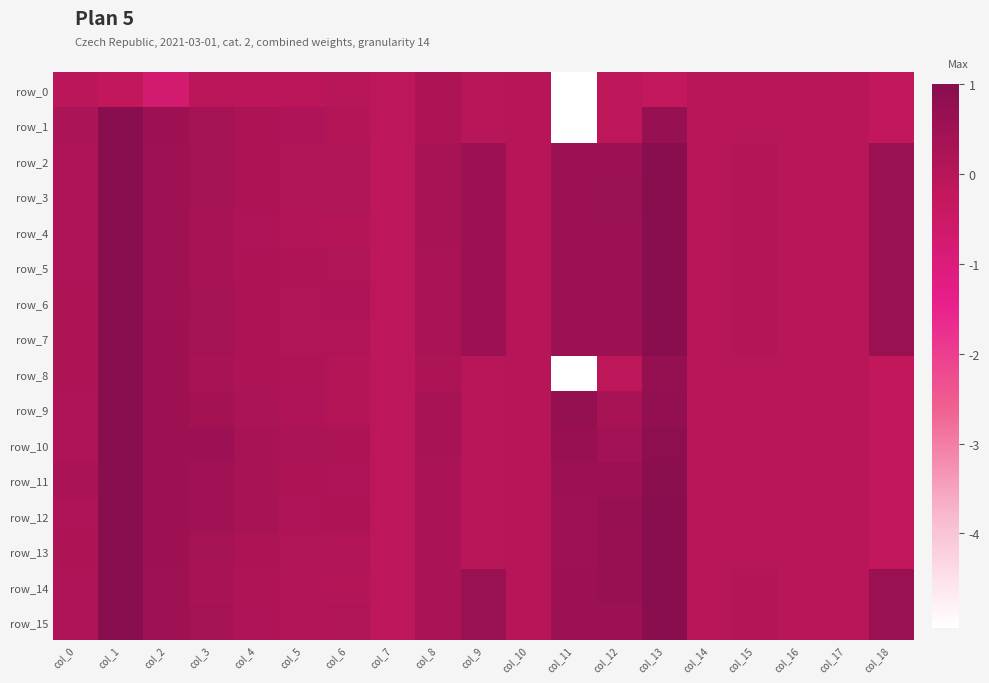

What is the difference between the row_4 values at col_11 and col_3?

0.2